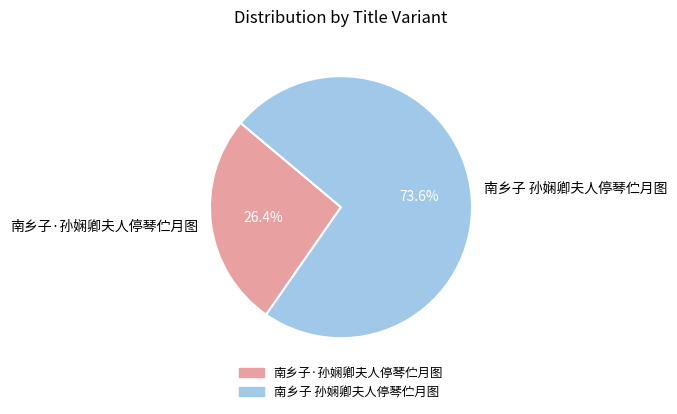

Approximately how many times larger is the value at 南乡子·孙娴卿夫人停琴伫月图 compared to 南乡子 孙娴卿夫人停琴伫月图?

0.4